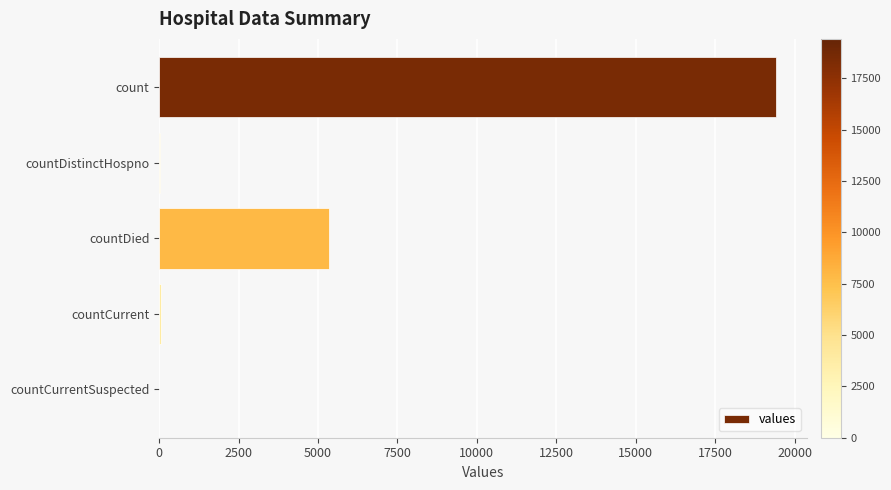

True or false: the data shows 19420 at count.

True